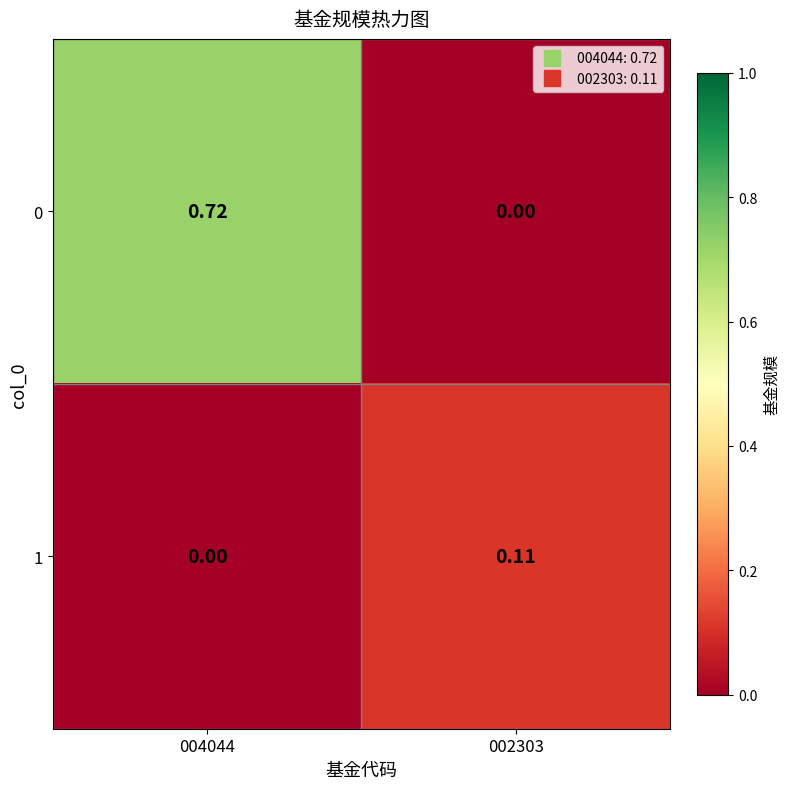

Is the value of 0 at 004044 greater than the value of 1 at 004044?

Yes